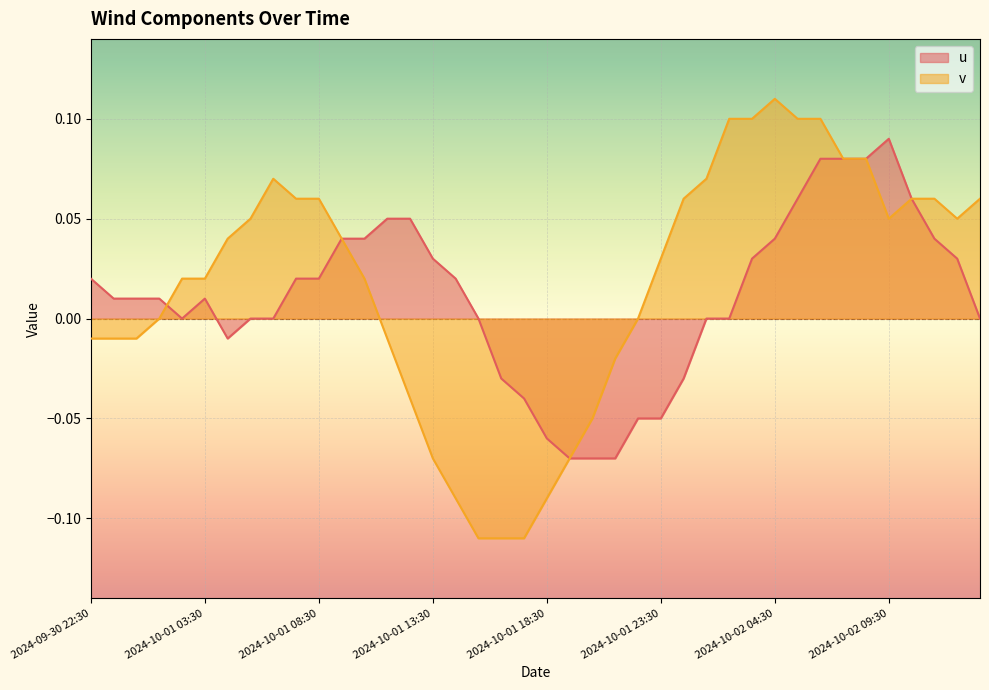

True or false: u has more than 2 points higher than both neighbors.

False